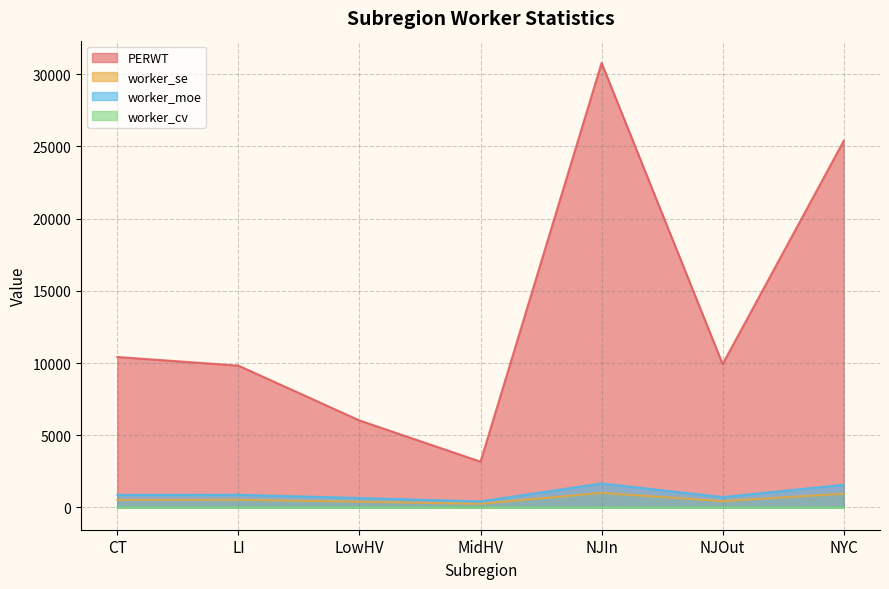

Which series has the largest range (max minus min)?

PERWT